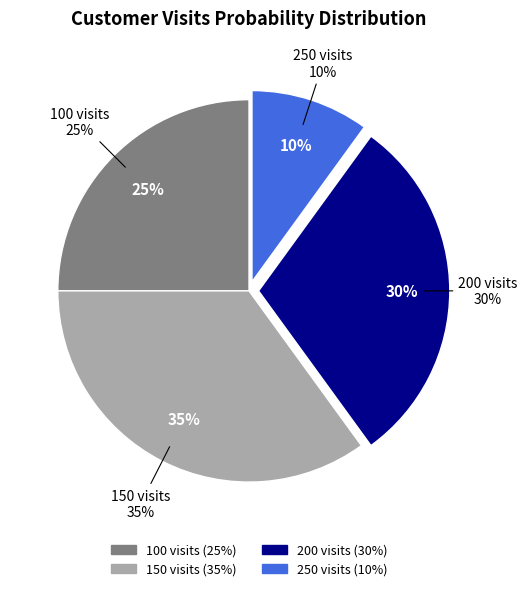

Is it true that 200 is 30% of the pie?

True